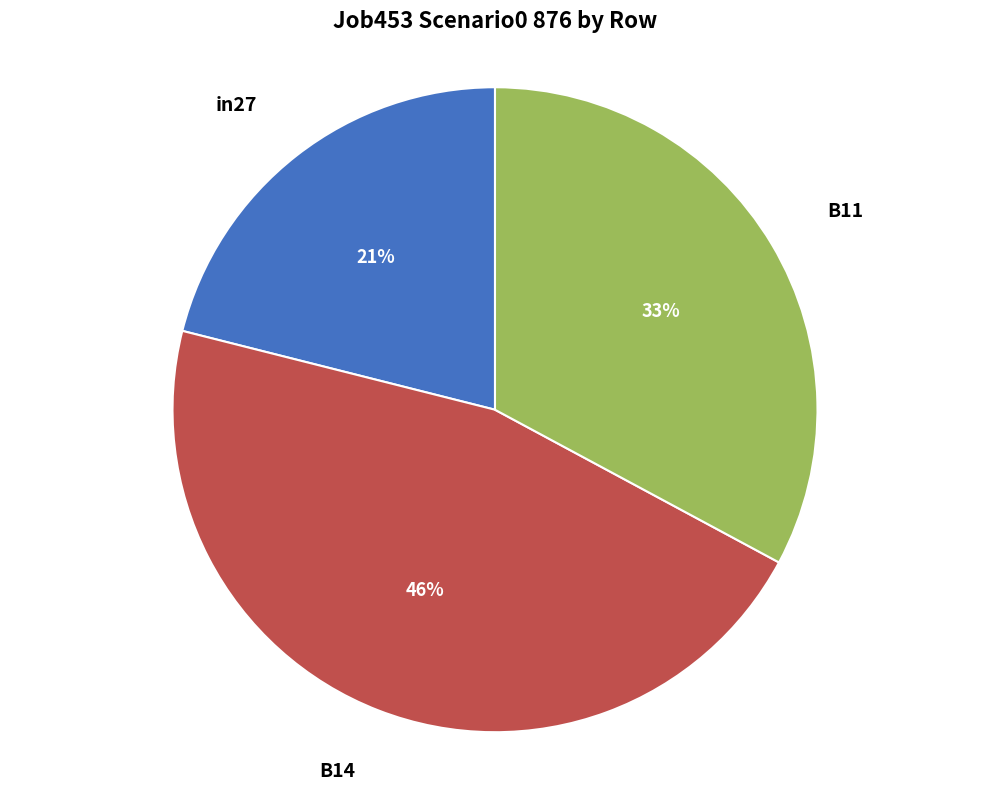

Is the sum of in27 and B14 greater than half?

Yes